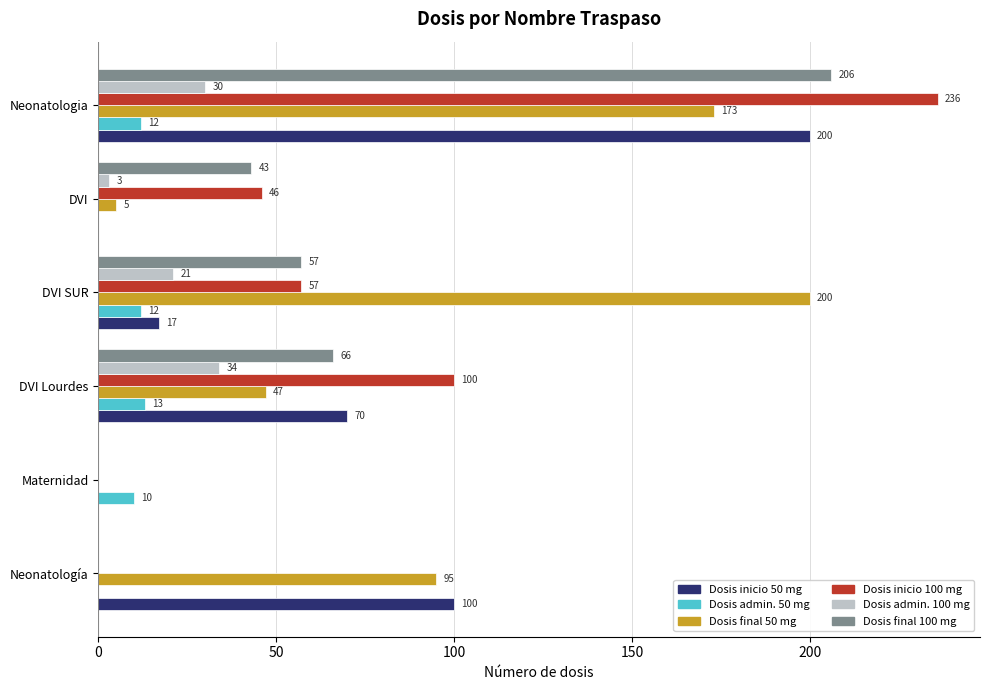

What is the sum of the Dosis final 100 mg values at Maternidad and DVI?

43